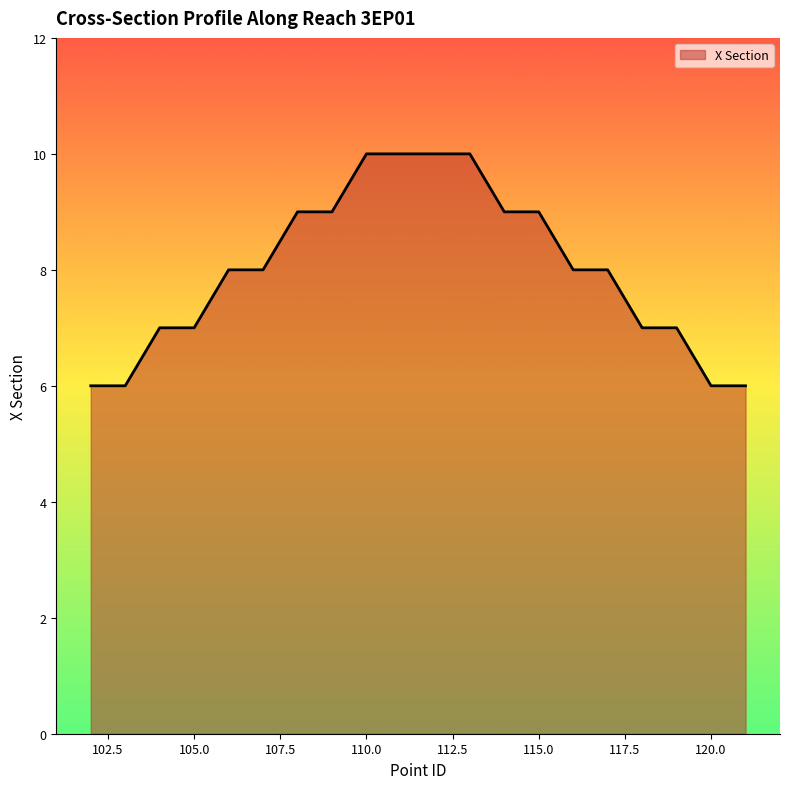

What is the minimum value shown in the chart?

6